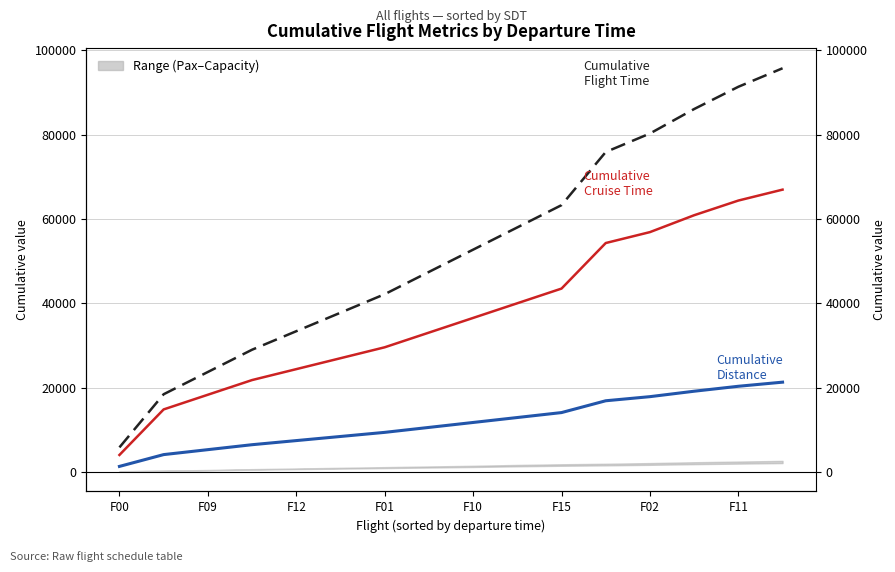

What is the label of the 5th point from the left?

F12